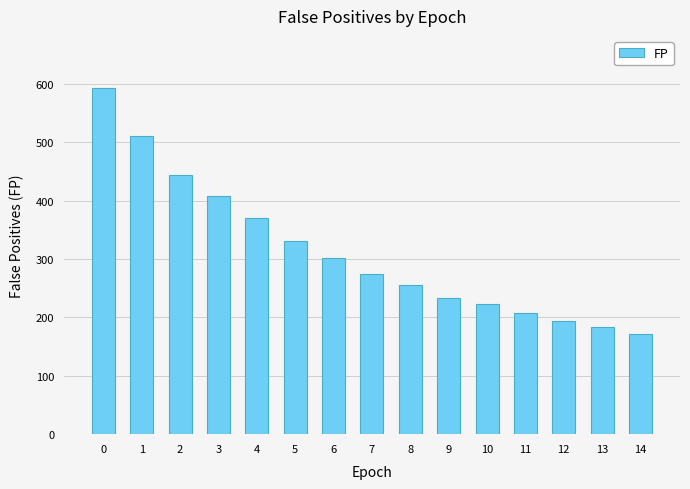

Does the chart contain stacked bars?

No